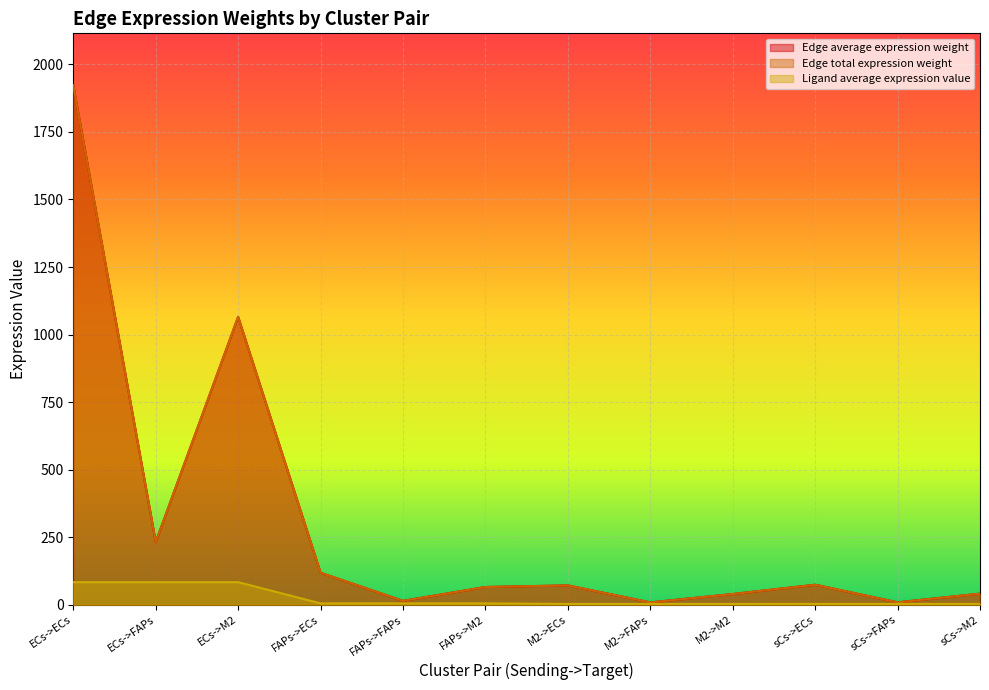

What is the sum of all Edge total expression weight values?

3663.0